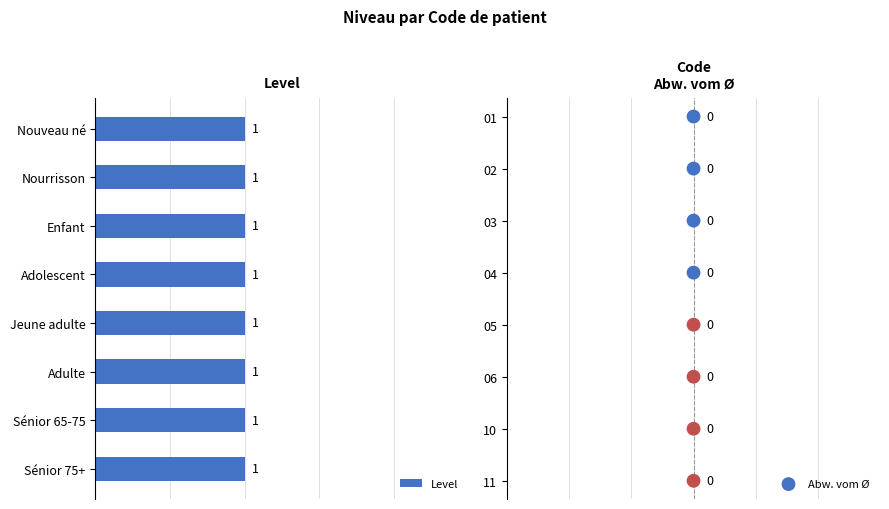

What are all the series names shown in the legend?

Level, Abw. vom Ø